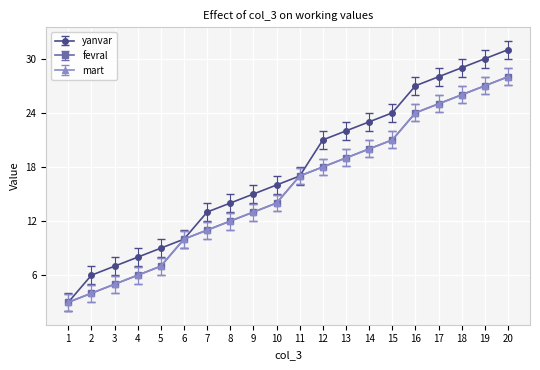

Does the chart have visible grid lines?

Yes